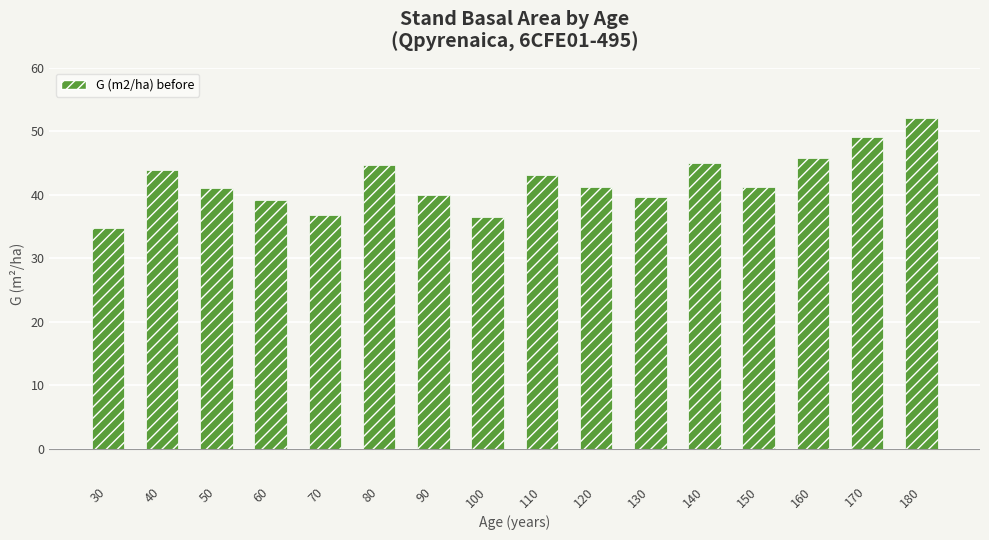

What is the change in value from 40 to 90?

-3.9